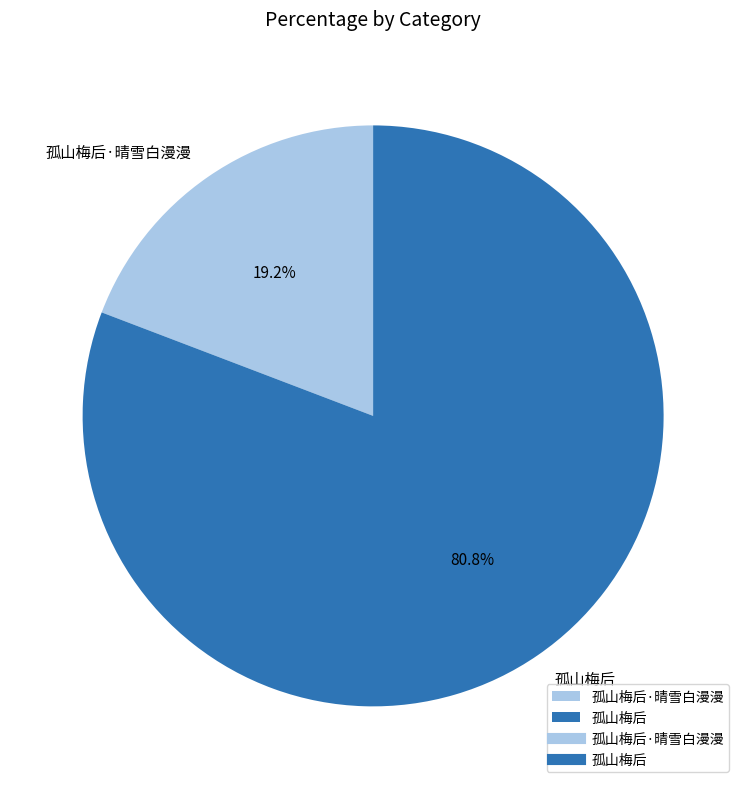

What percentage is the 孤山梅后·晴雪白漫漫 slice, to the nearest percent?

19%